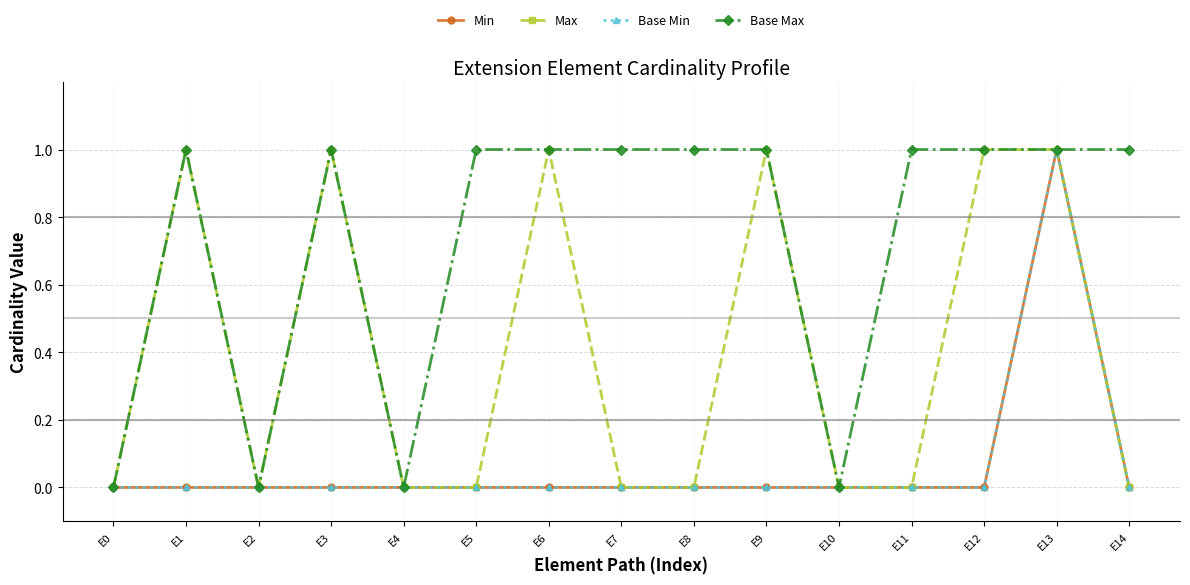

Is this an area chart (filled region under the line)?

No